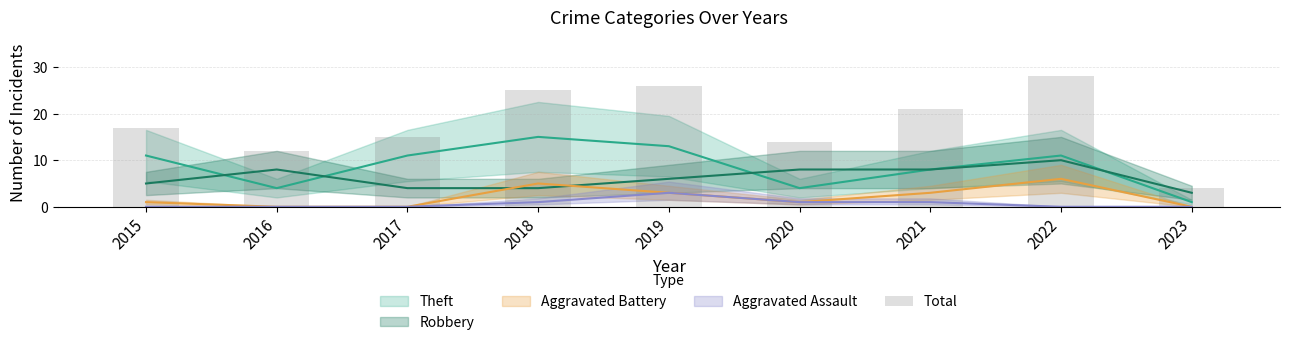

Reading right to left, what are all the values shown in this chart?

2023=4	2022=28	2021=21	2020=14	2019=26	2018=25	2017=15	2016=12	2015=17